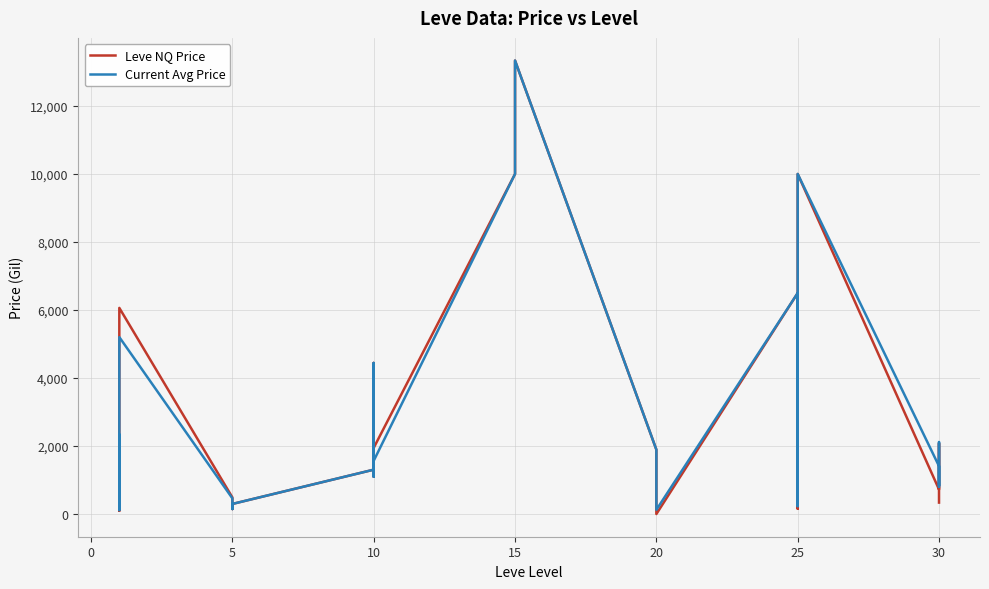

Reading left to right, transcribe all the data shown in this chart.

Leve NQ Price: 434.8	1962.4	98.2	6062.2	491.5	150.2	300.0	1307.3	4444.0	1100.0	1948.7	9999.0	13332.7	13332.7	1895.7	3.0	6499.0	159.5	5824.7	9999.0	725.5	830.0	2079.3	339.9
Current Avg Price: 1790.4	2339.7	118.6	5203.3	464.4	150.2	300.0	1307.3	4444.0	1100.0	1568.6	9999.0	13332.7	13332.7	1895.7	127.2	6499.0	235.3	5824.7	9999.0	1411.0	830.0	2119.4	805.9